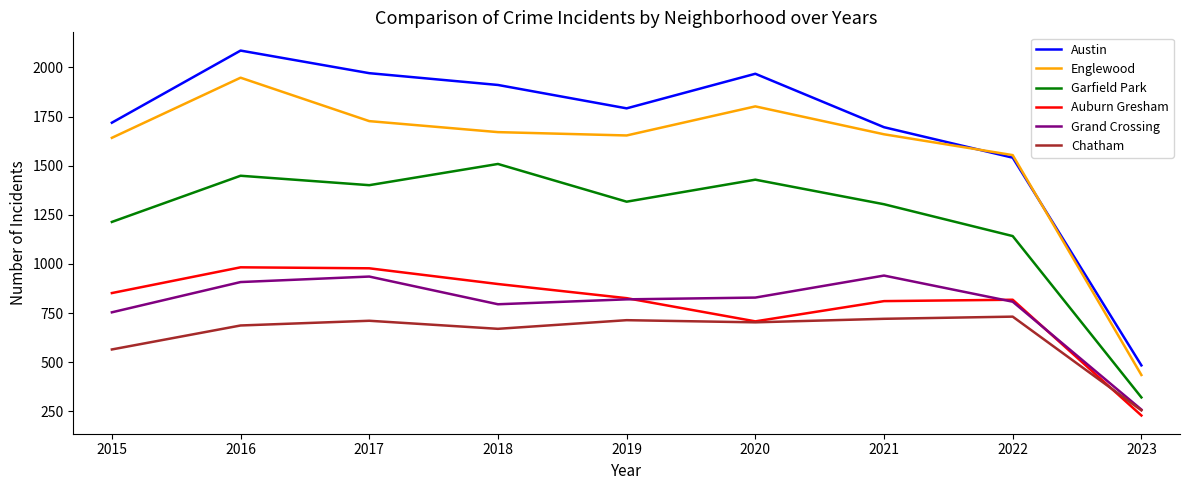

What is the sum of the Grand Crossing values at 2022 and 2016?

1716